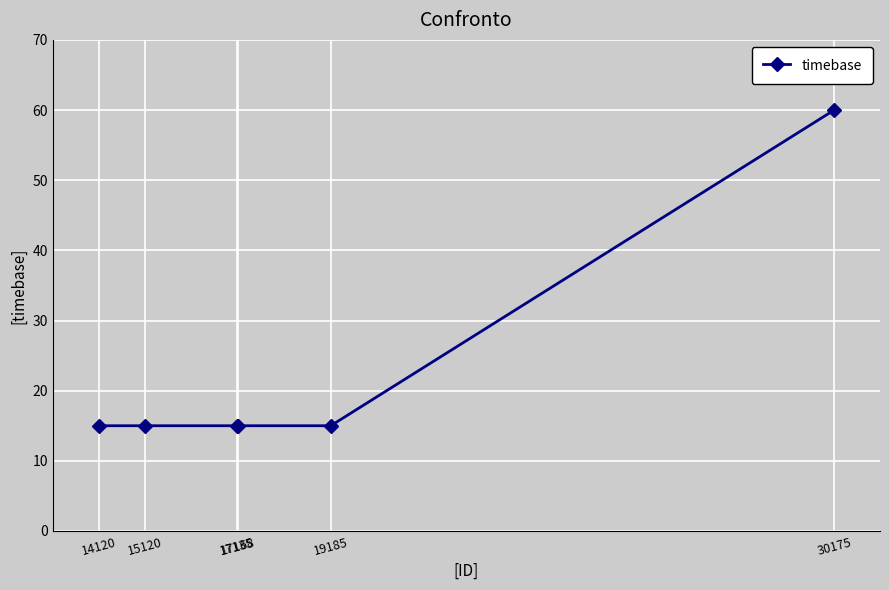

How many lines are shown in the chart?

1